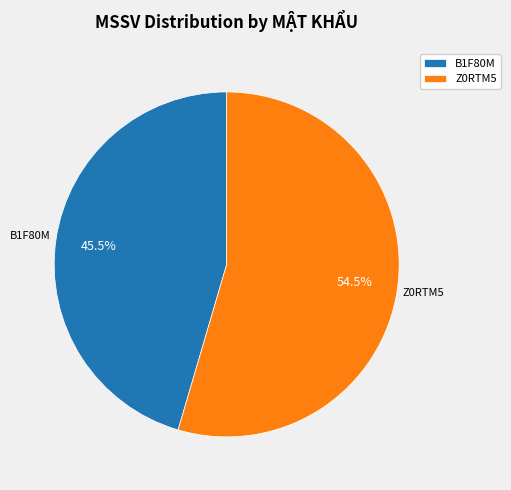

Approximately how many times larger is the value at B1F80M compared to Z0RTM5?

0.8